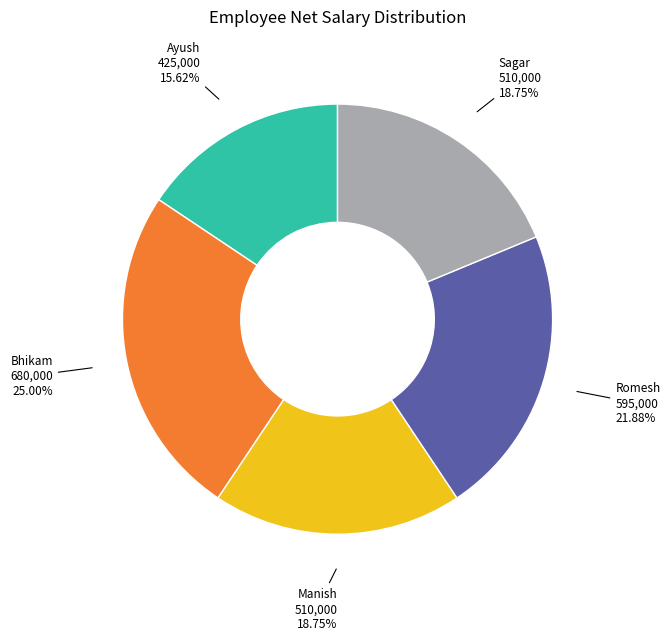

Is there any slice that represents more than half of the pie?

No